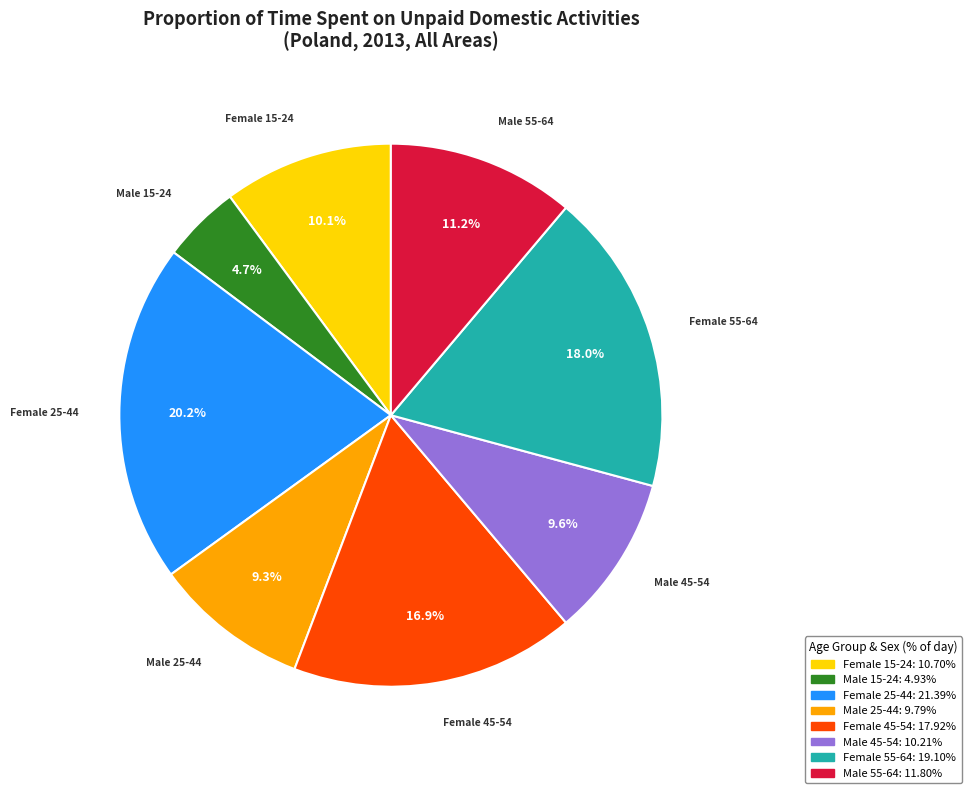

True or false: Female 25-44 accounts for 20% of the total.

True